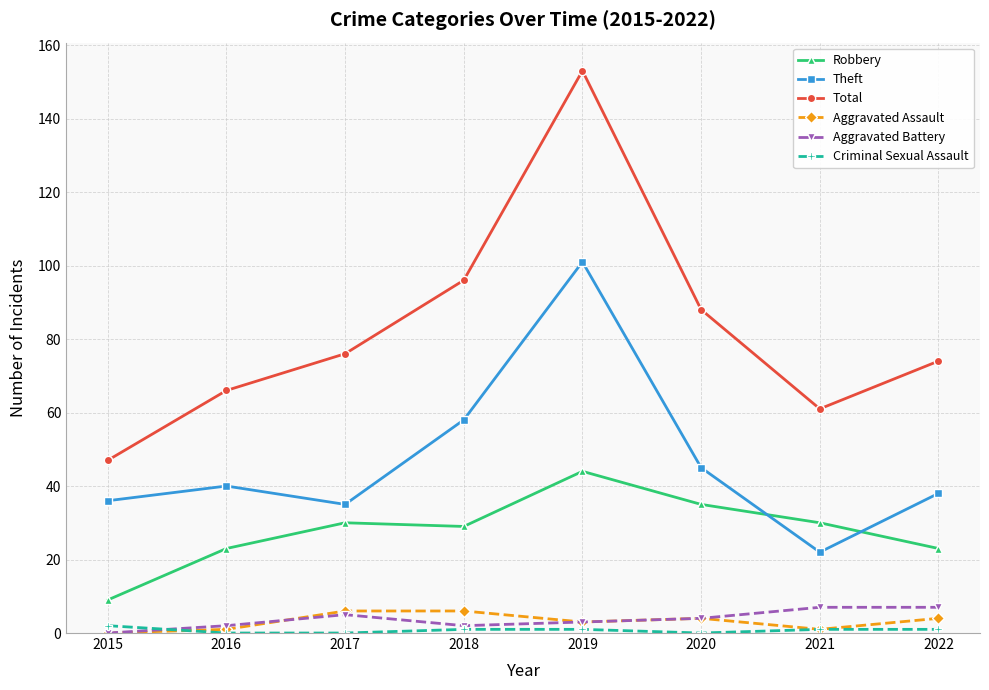

How many values in the Total series are below 76?

4